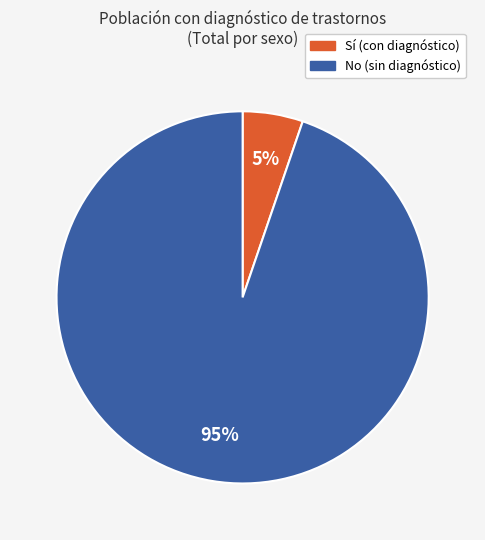

Is there any slice that represents more than half of the pie?

Yes